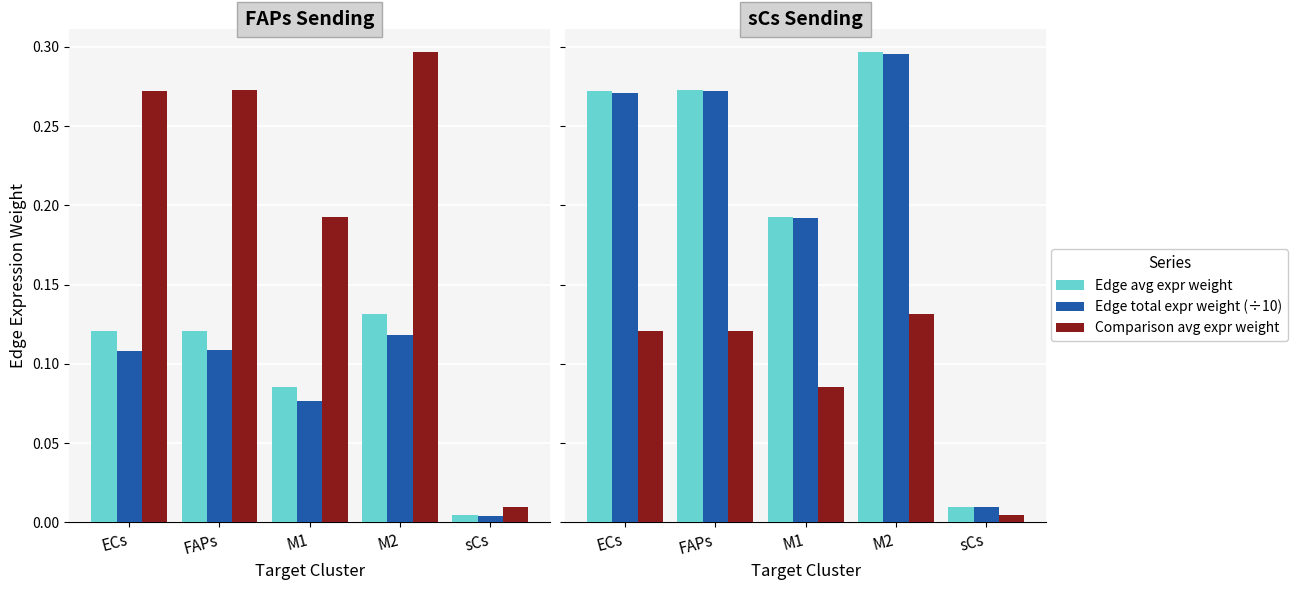

True or false: Edge avg expr weight has a value of 0.0 at sCs.

True